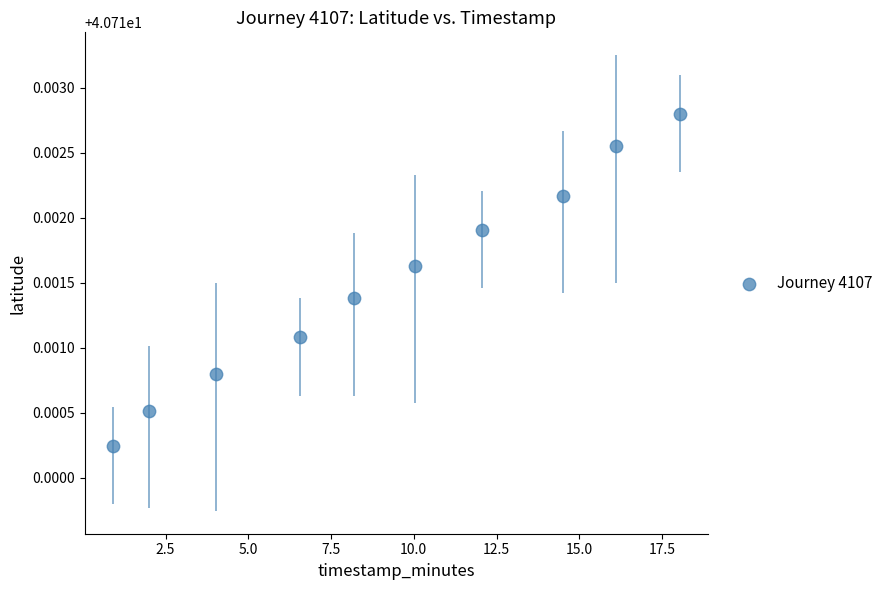

What is the range of X values (max minus min)?

17.1